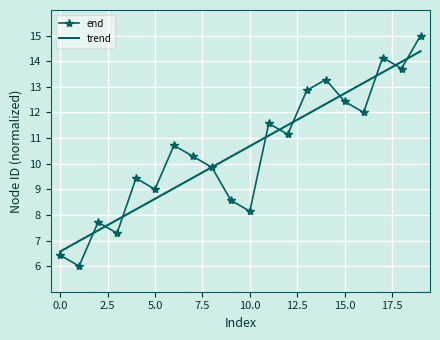

Rank the series by their maximum value, from lowest to highest.

trend, end